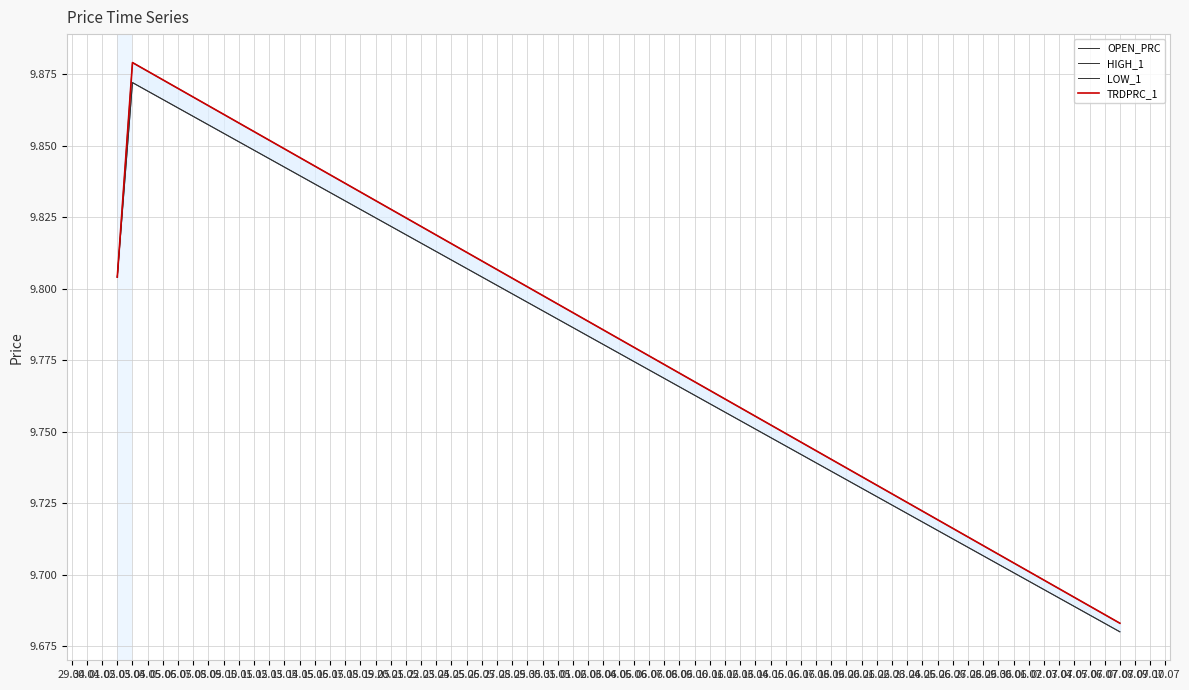

List the series in order of their peak value, lowest first.

OPEN_PRC, LOW_1, HIGH_1, TRDPRC_1